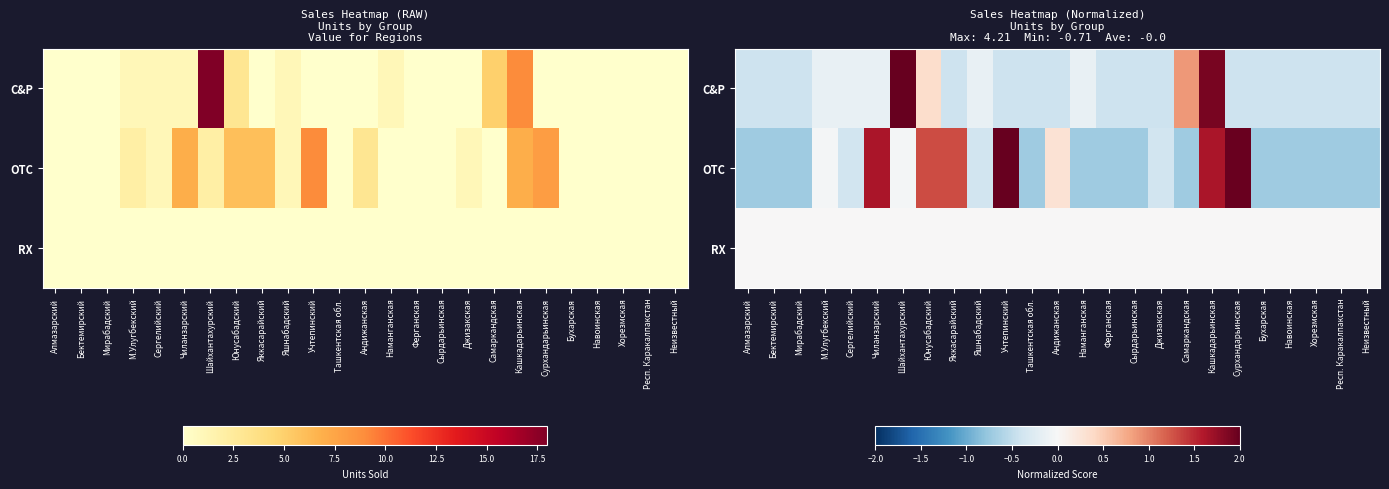

What is the maximum value shown in the chart?

4.2